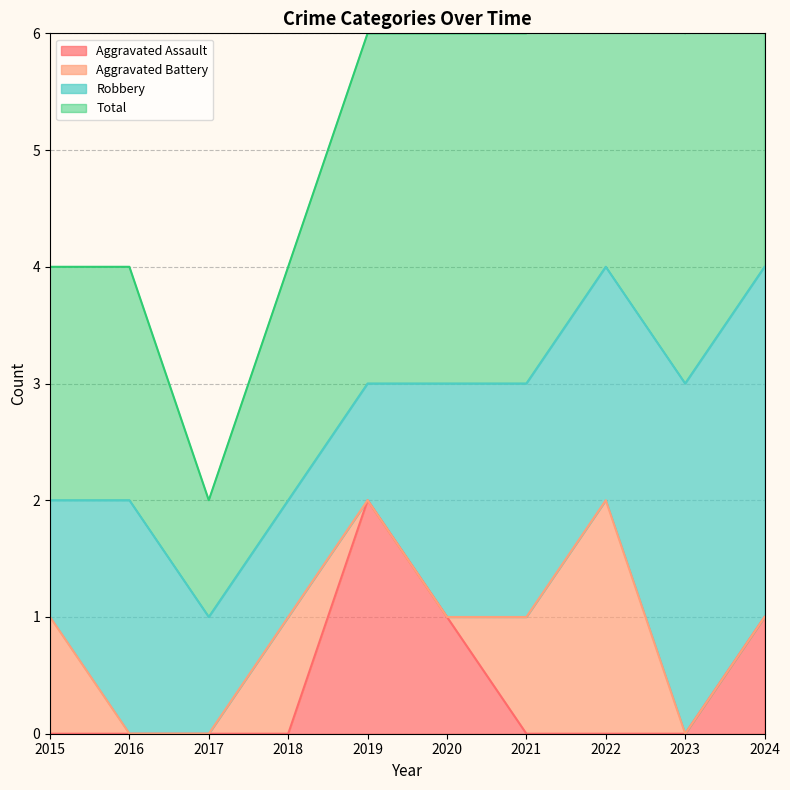

How many Aggravated Assault values are between 0 and 1?

9